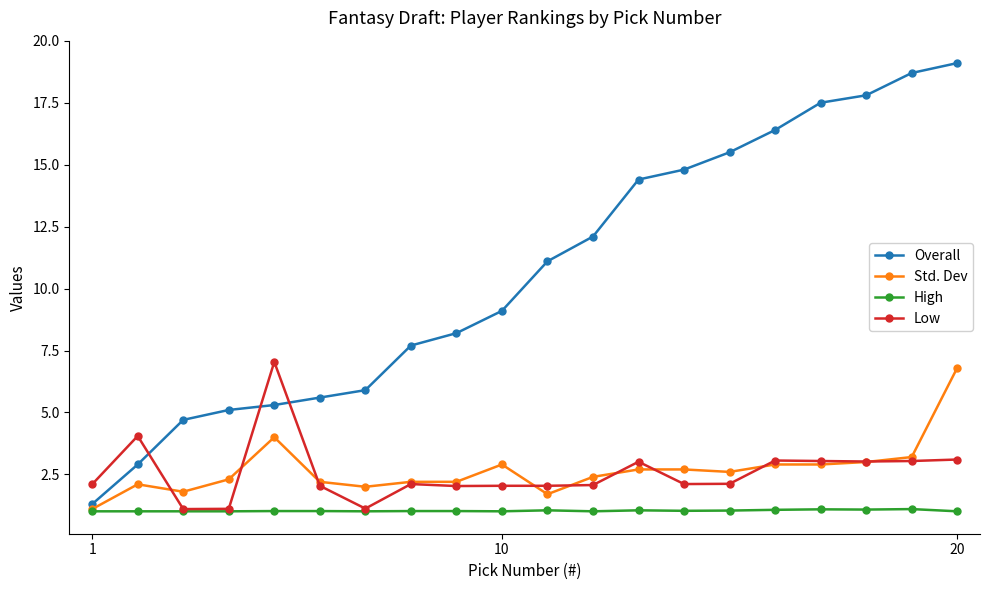

True or false: Low has more than 2 interior local peaks.

True